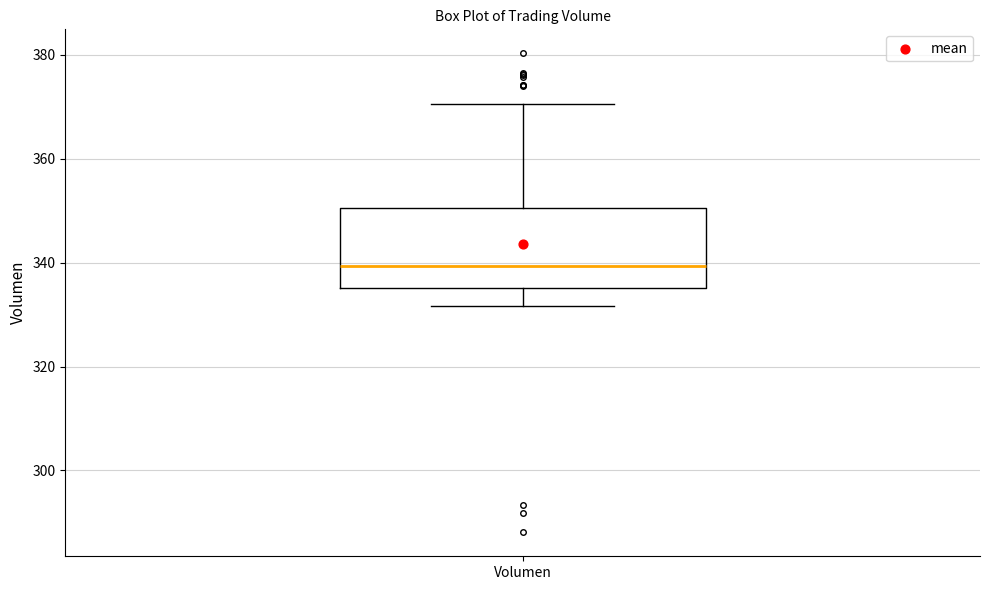

Where does the median line of the box for Volumen sit on the y-axis? The values are not printed on the chart, so give them approximately, as read against the axis.

340